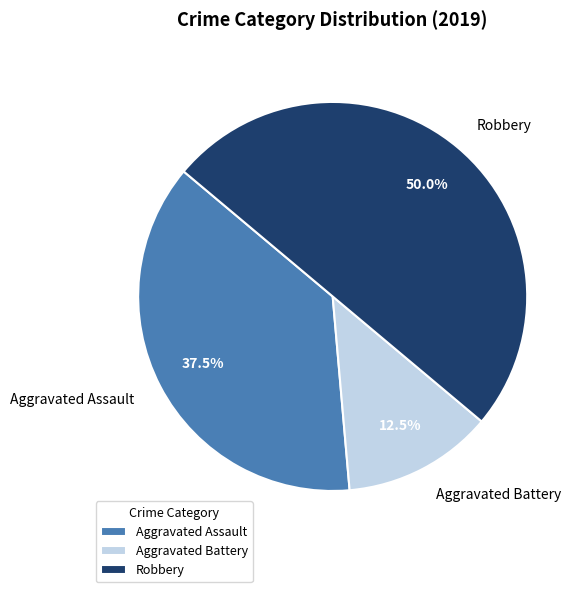

Between Robbery and Aggravated Assault, which is larger?

Robbery